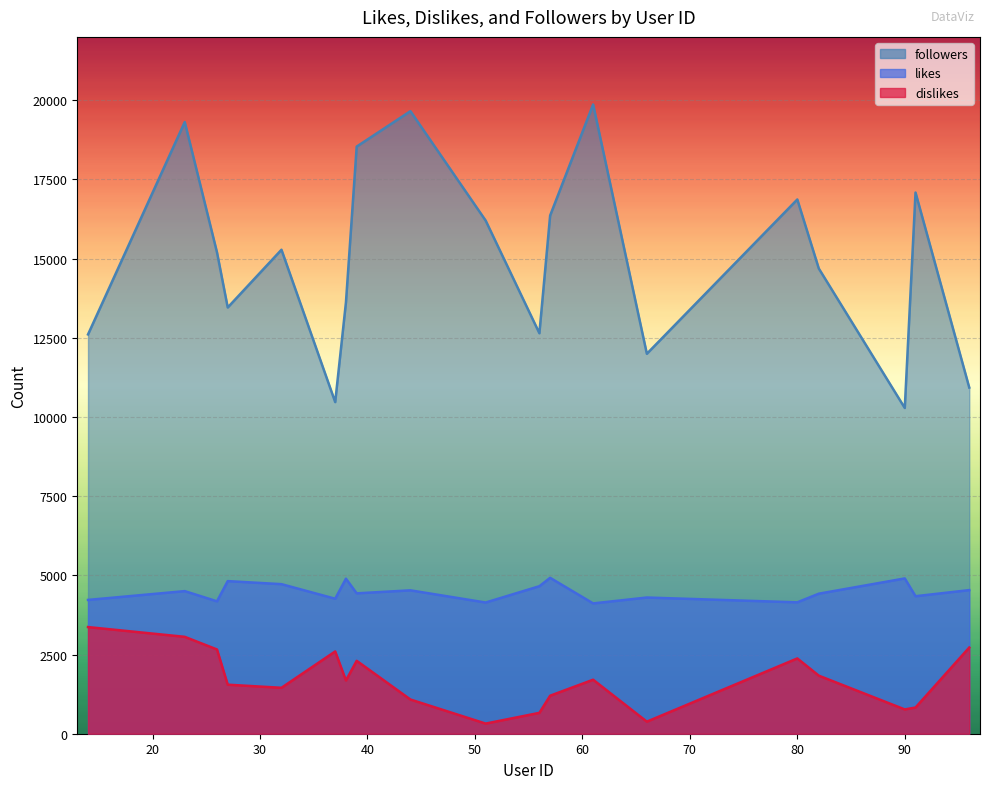

What is the spread (max minus min) of values at 82?

12854